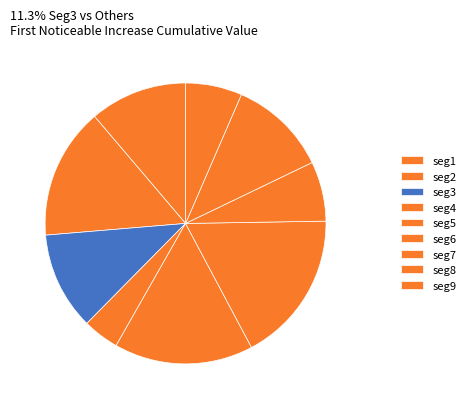

How many segments does this pie chart have?

9